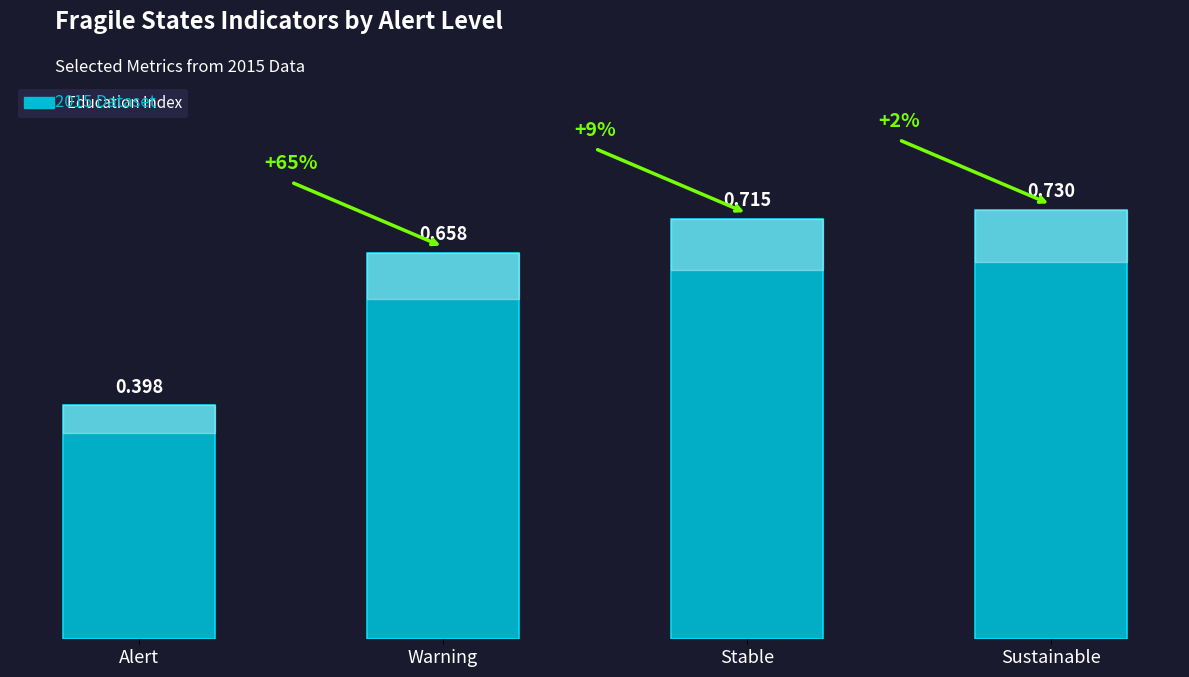

What is the sum of all values?

2.5